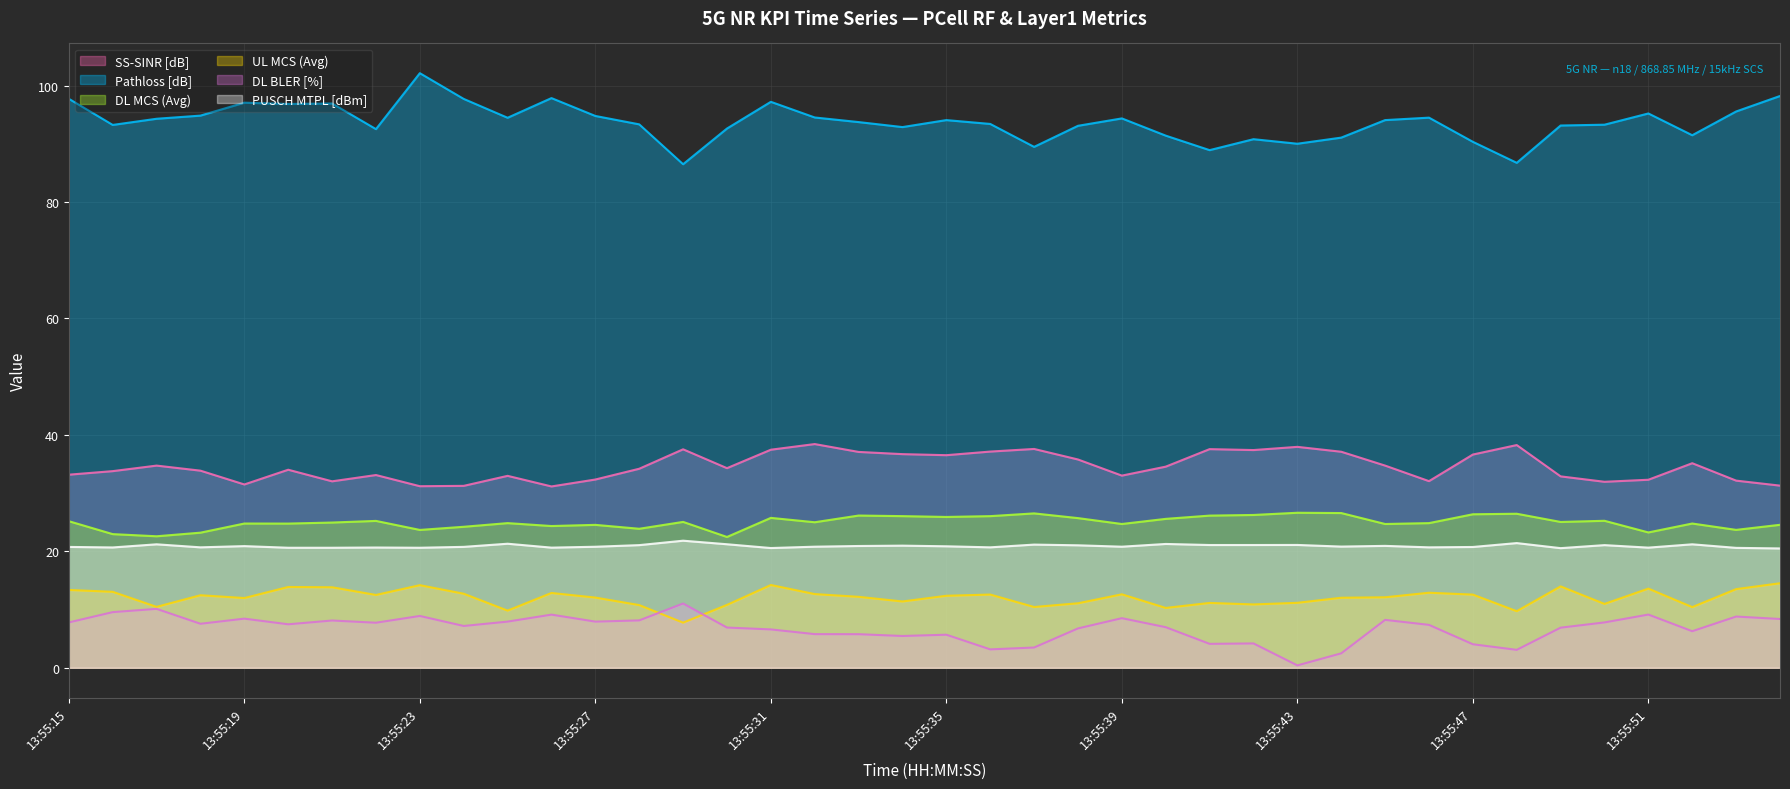

At which category is the sum across all series the highest?

13:55:31